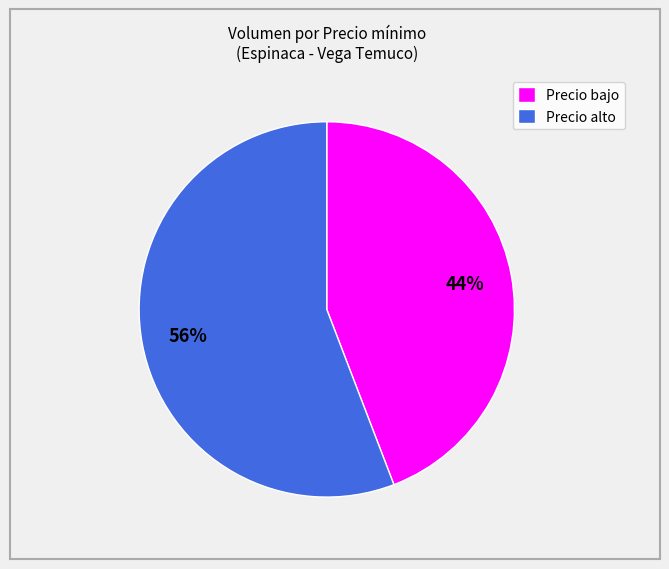

To the nearest percent, what is the difference between the largest and smallest slice percentages?

12%